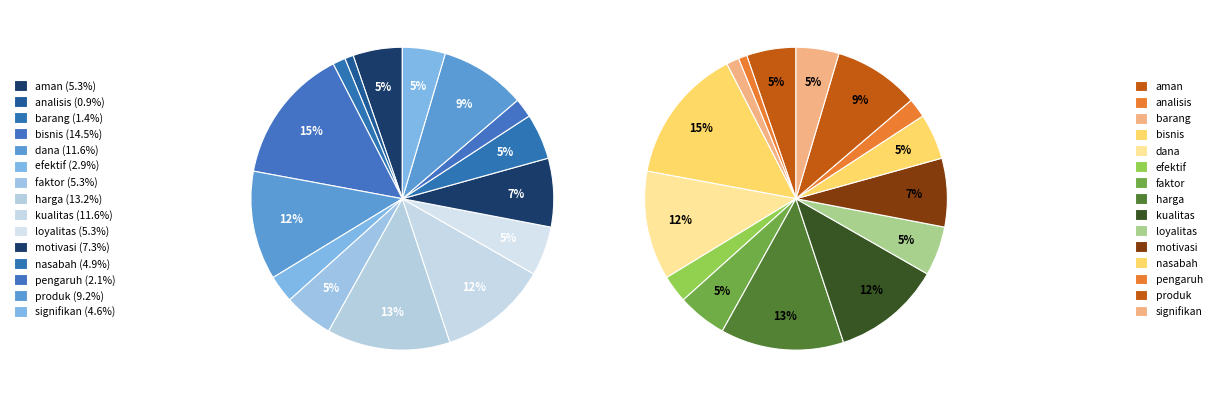

To the nearest percent, what is the combined percentage of faktor and pengaruh?

7%